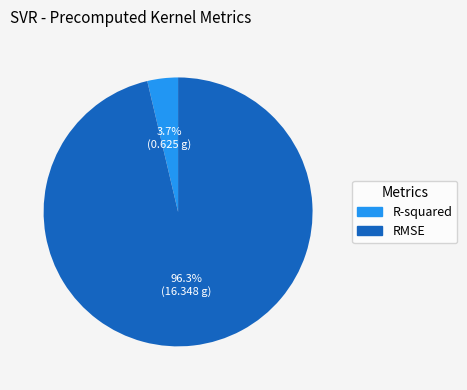

Combined, what portion of the pie is RMSE and R-squared?

100.0%